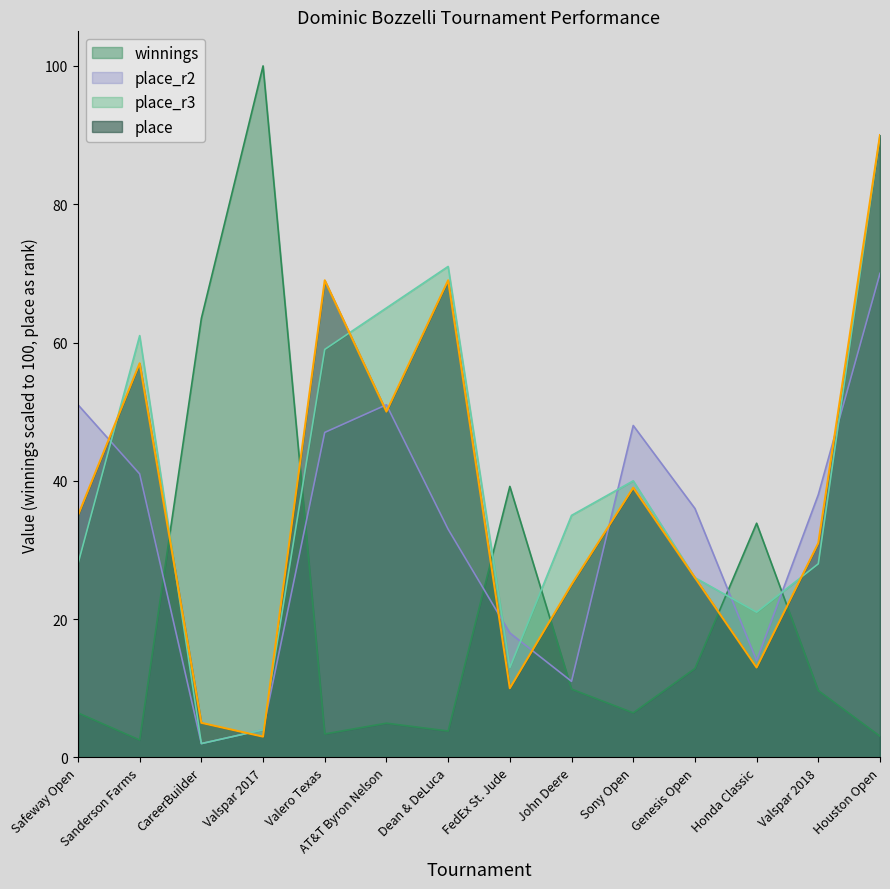

Which category has the lowest value in the place_r3 series?

CareerBuilder